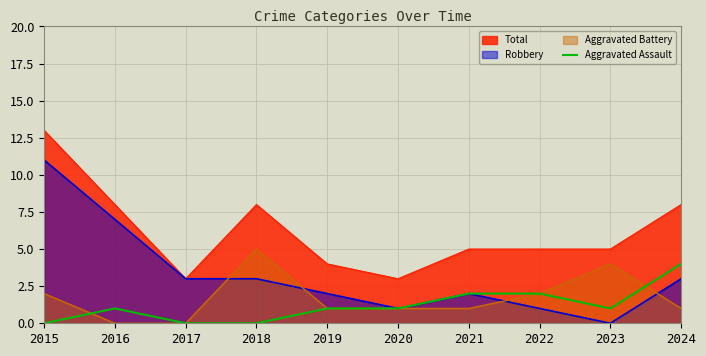

Rank the series by their maximum value, from lowest to highest.

Aggravated Assault, Aggravated Battery, Robbery, Total